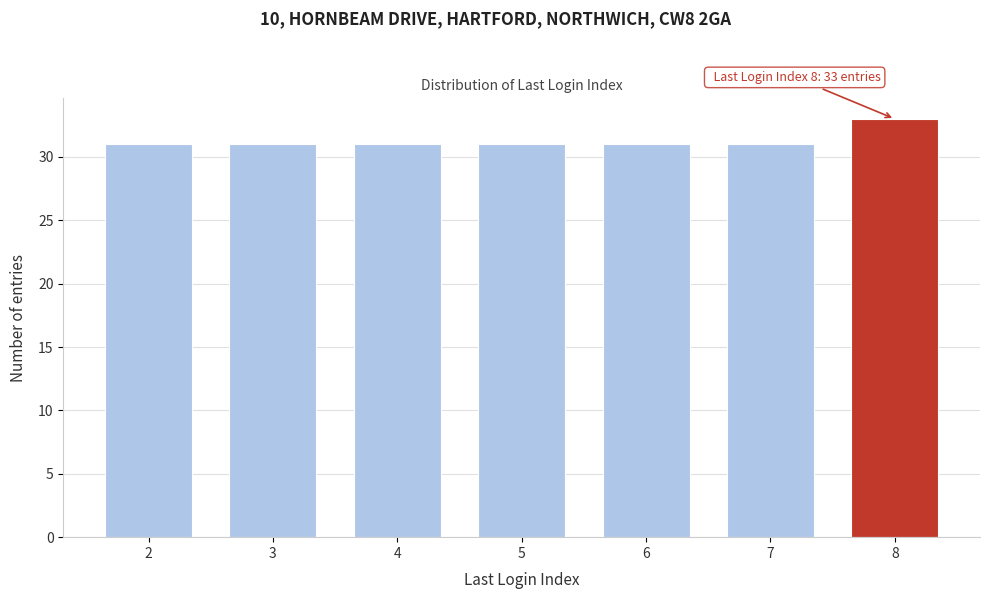

Reading left to right, list all the values displayed in this chart.

31	31	31	31	31	31	33